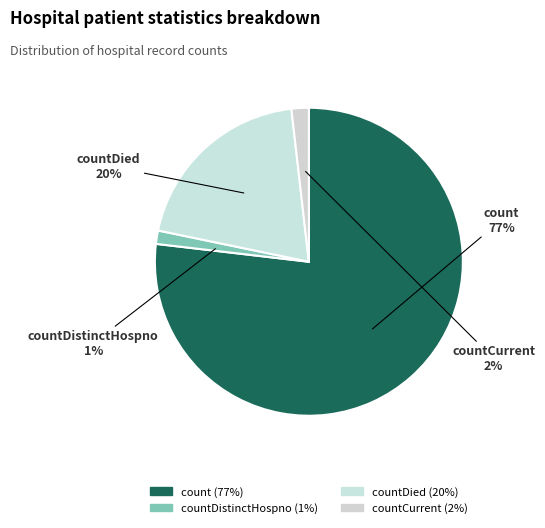

What percentage is the countDied slice, to the nearest percent?

20%